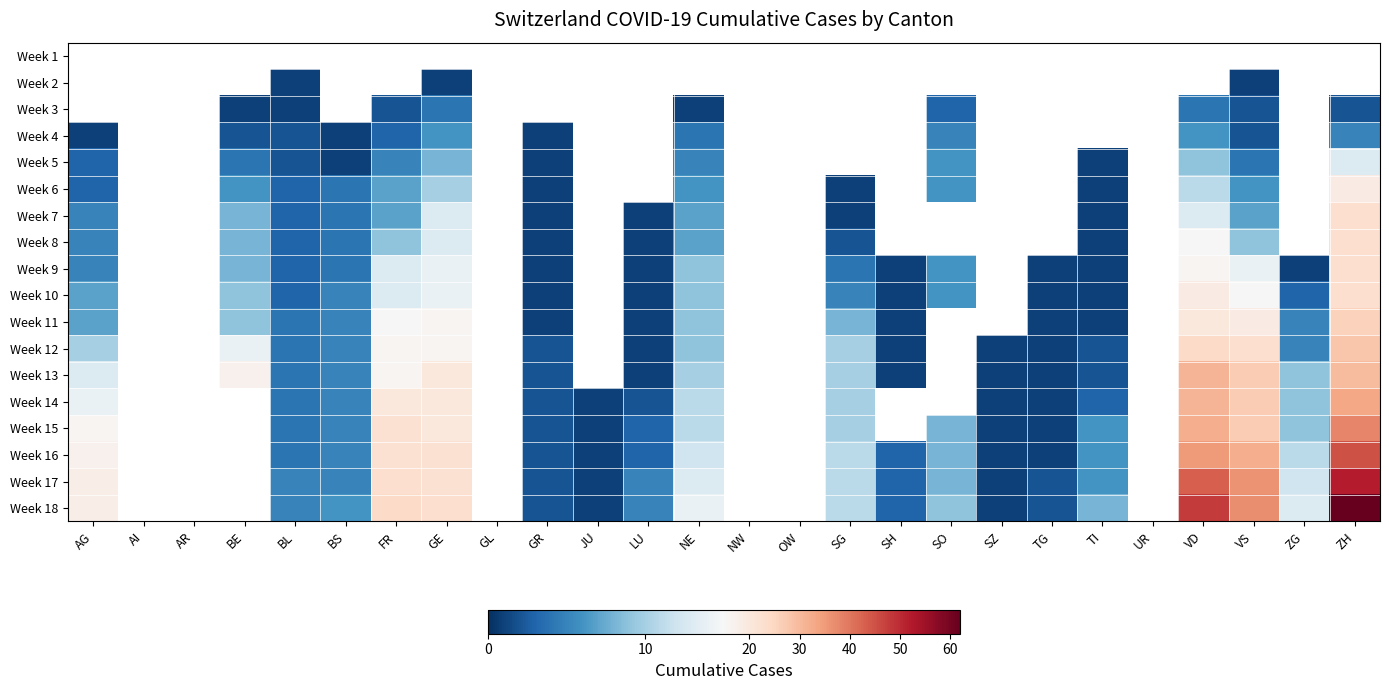

Where does the Week 9 series first go above 9?

FR